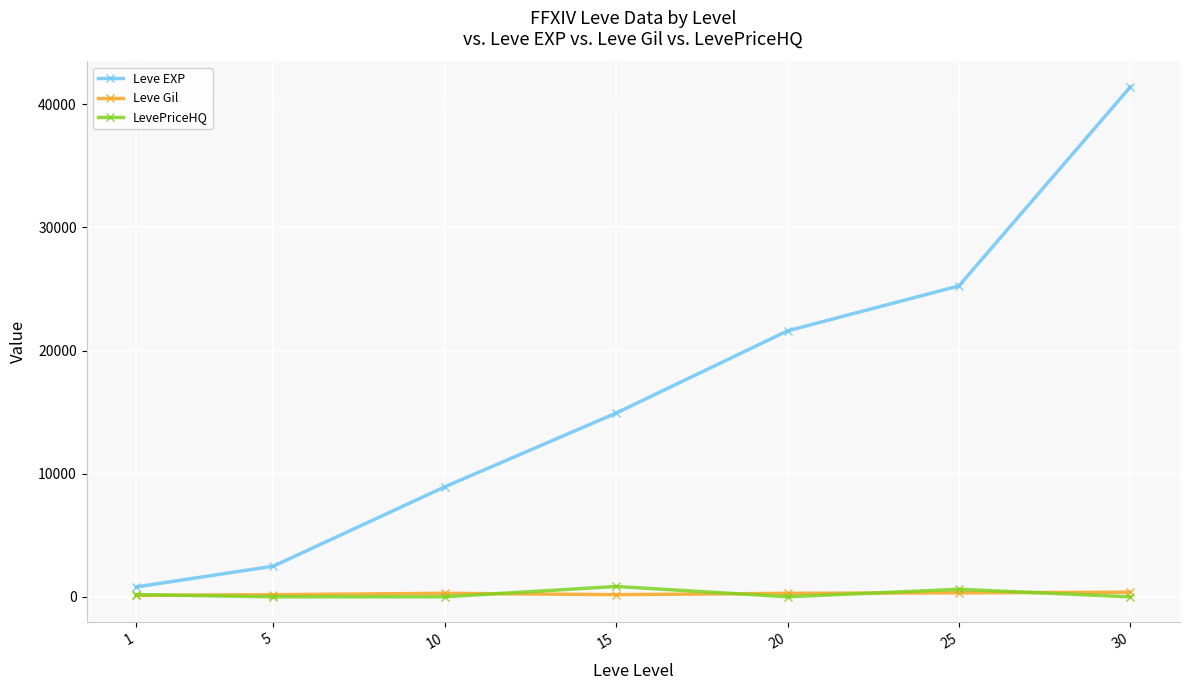

Between 10 and 15, which series saw the biggest shift?

Leve EXP